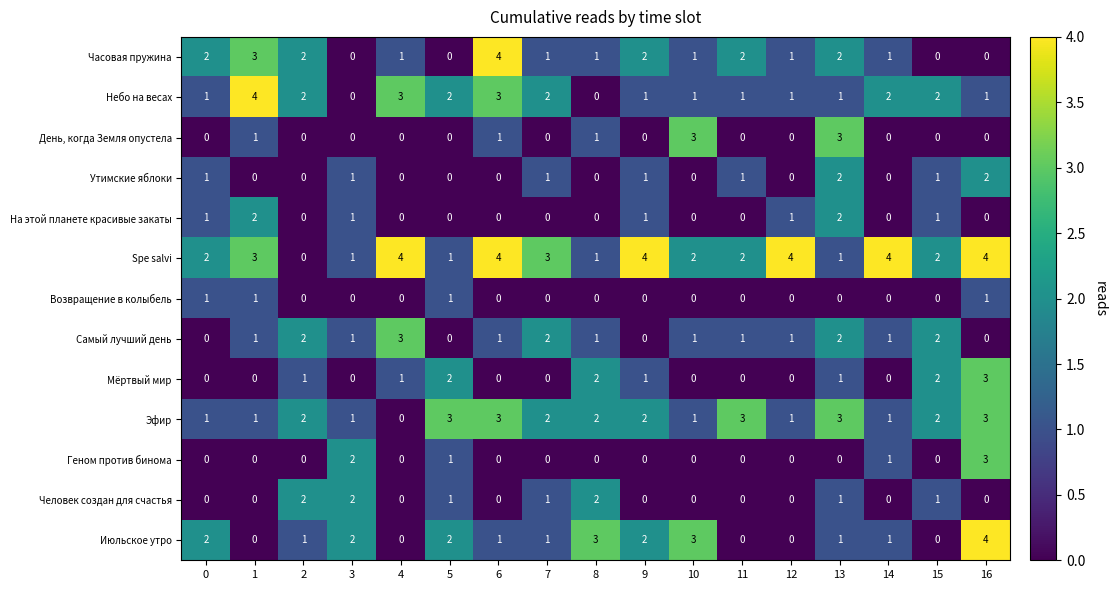

What is the total value across all series at 14?

11